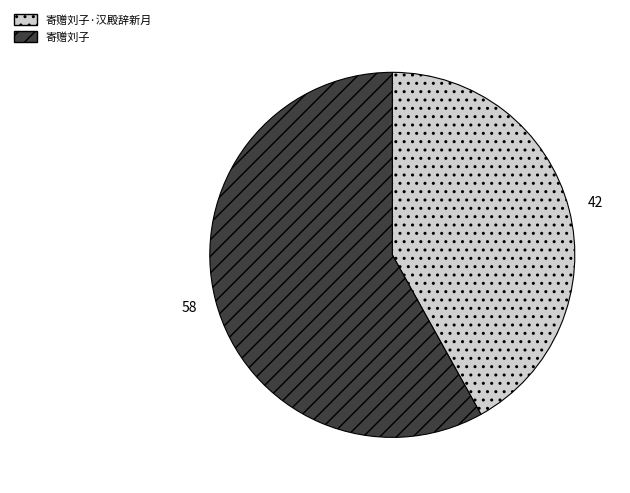

What is the smallest slice in the pie chart?

寄赠刘子·汉殿辞新月